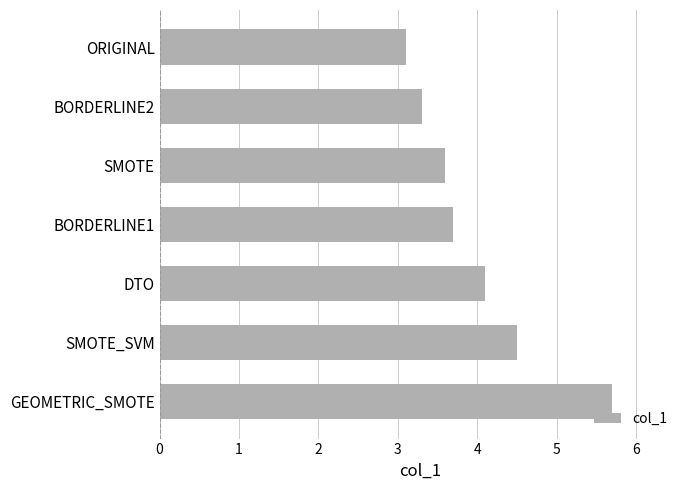

What is the change in value from BORDERLINE2 to GEOMETRIC_SMOTE?

+2.4